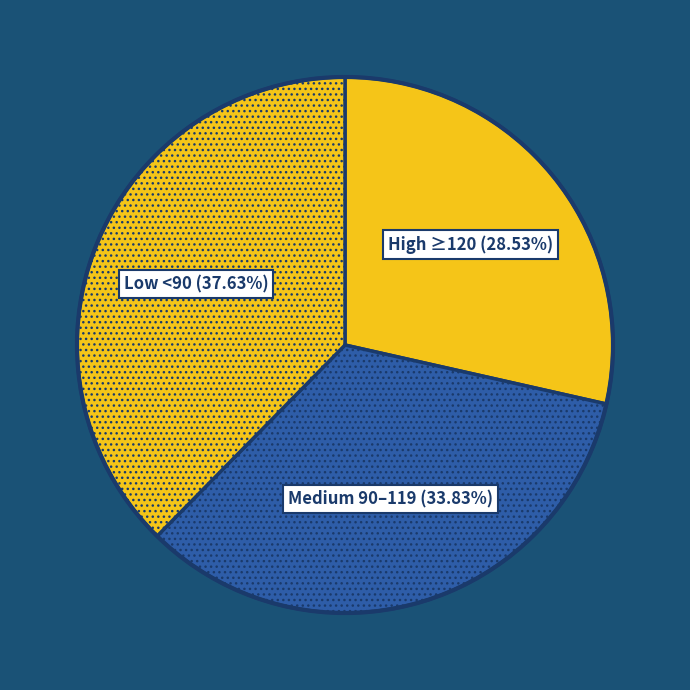

What is the ratio of the value at Medium 90–119 (33.83%) to the value at Low <90 (37.63%)?

0.9